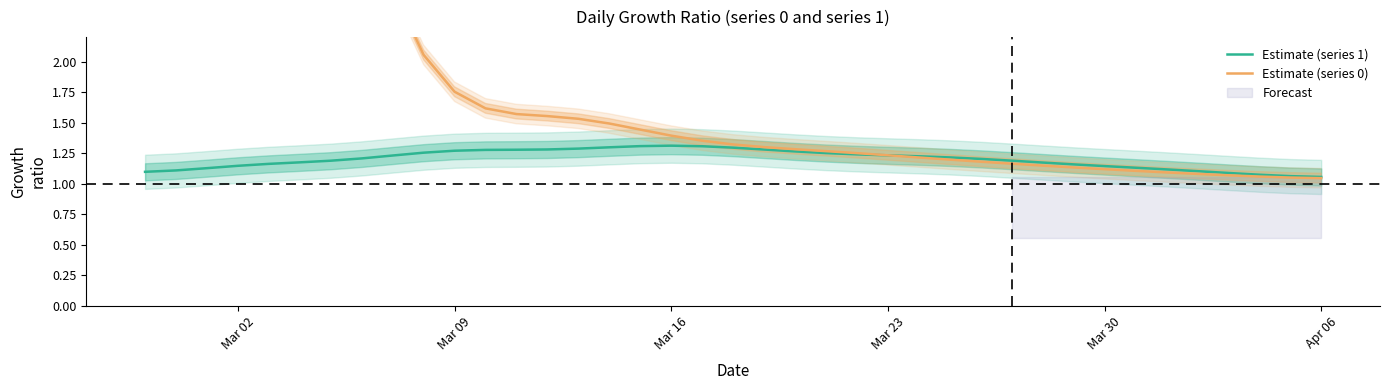

True or false: Estimate (series 1) and Estimate (series 0) intersect in this chart.

True